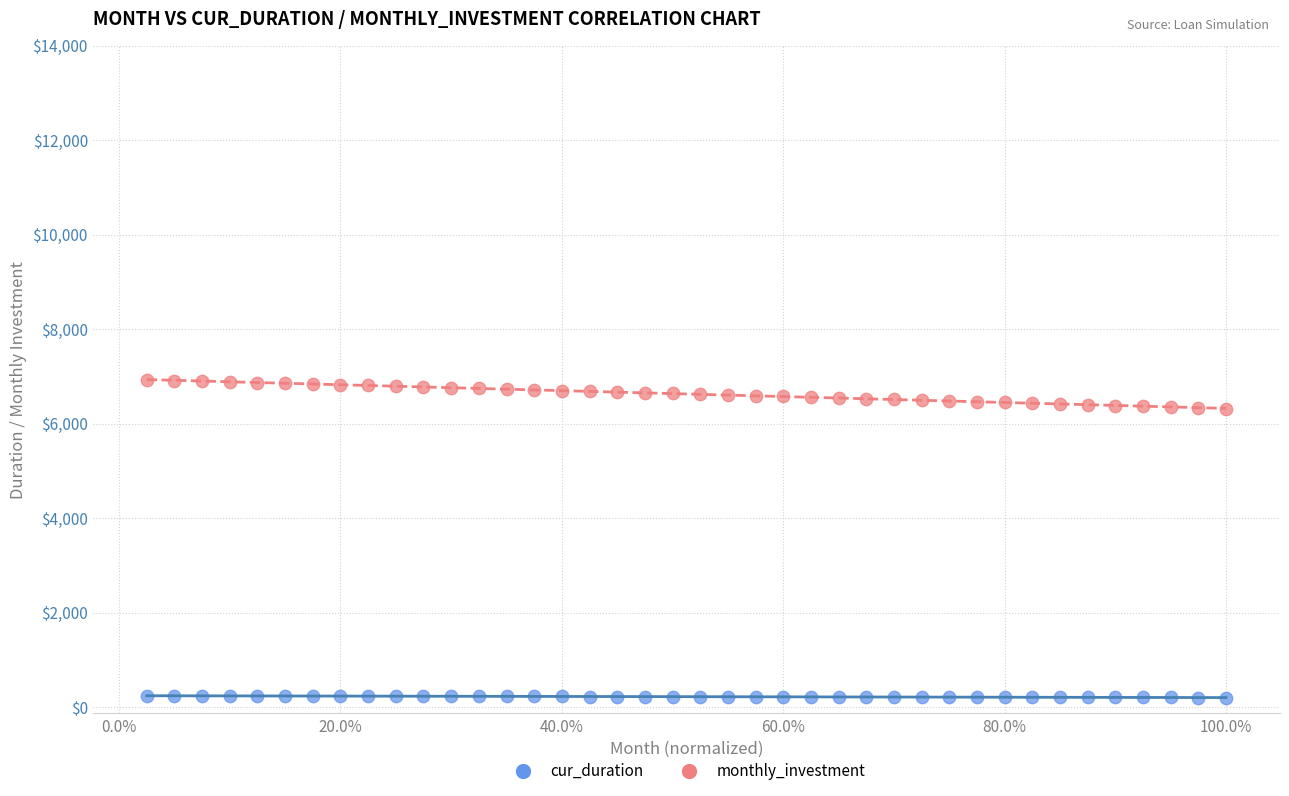

Which series contains the highest Y value?

monthly_investment